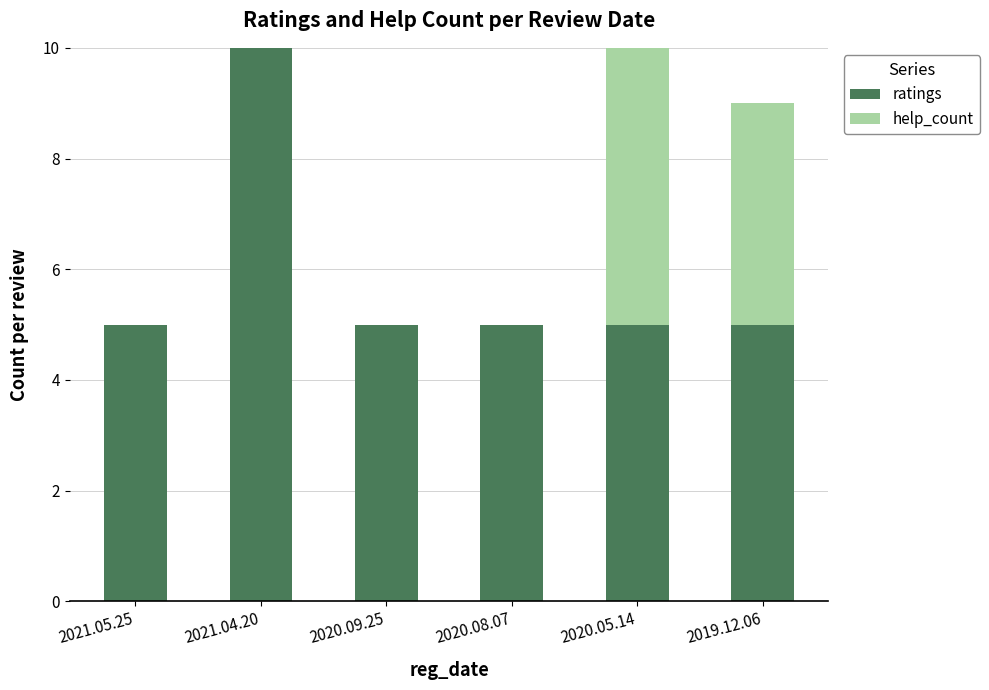

True or false: ratings has a value of 5 at 2020.08.07.

True